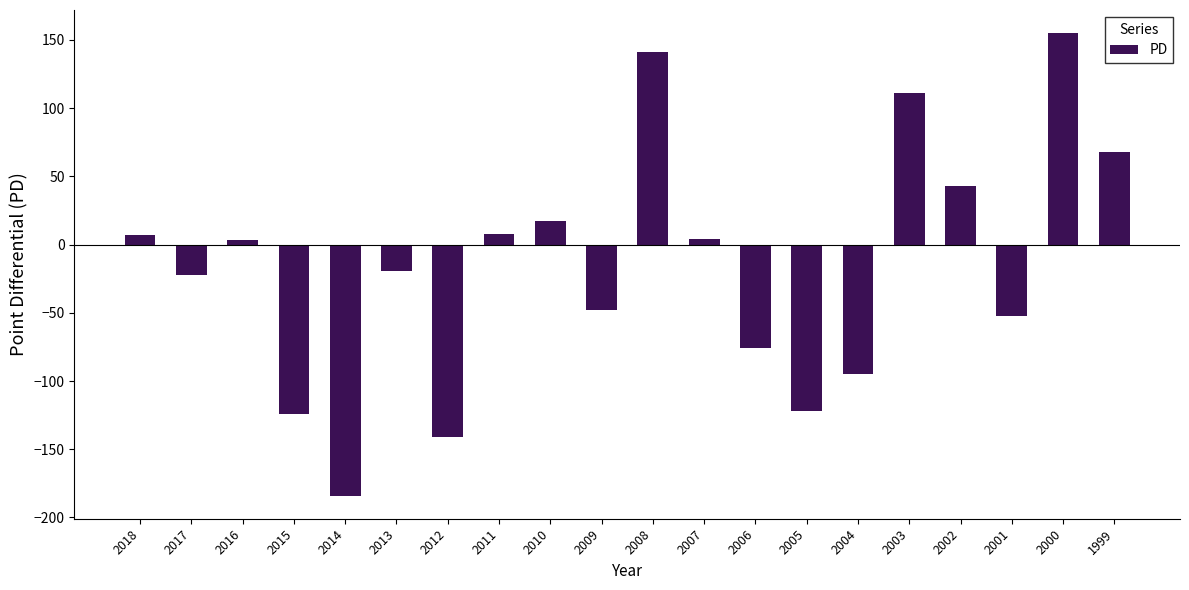

What is the difference between the maximum and minimum values?

339